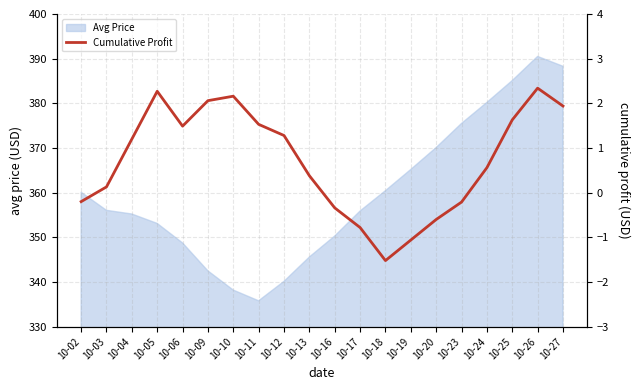

Which category has the highest value in the Avg Price series?

10-26